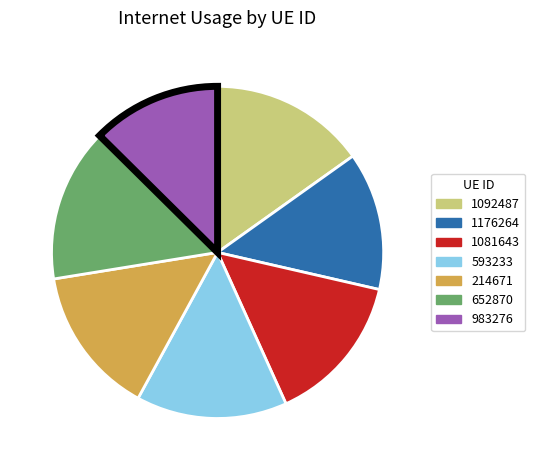

What is the smallest slice in the pie chart?

983276